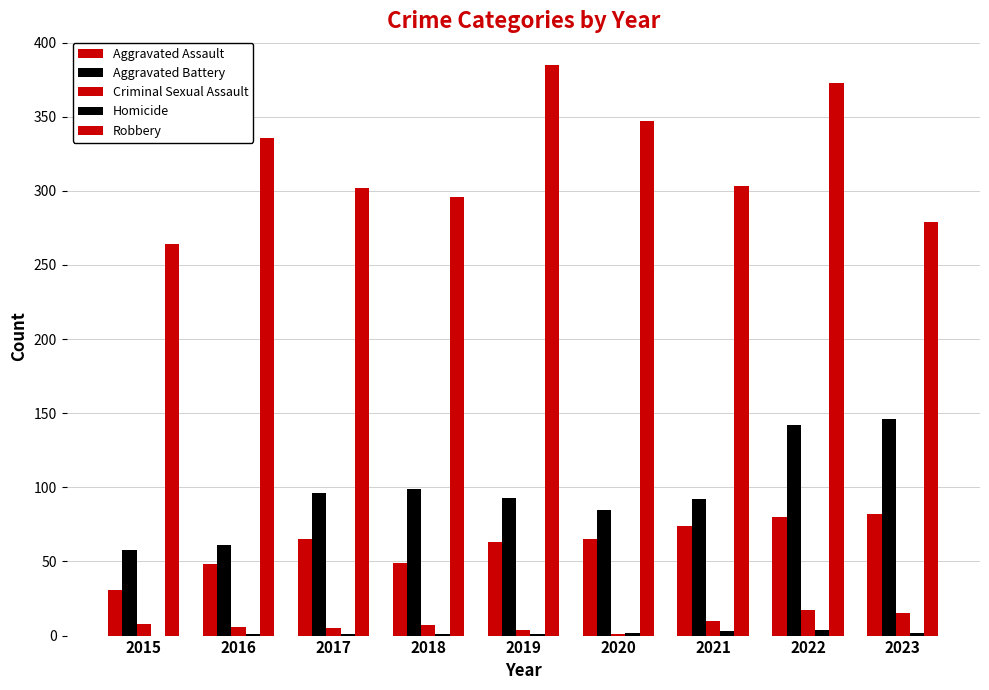

Are the bars grouped side by side (vs. stacked)?

Yes